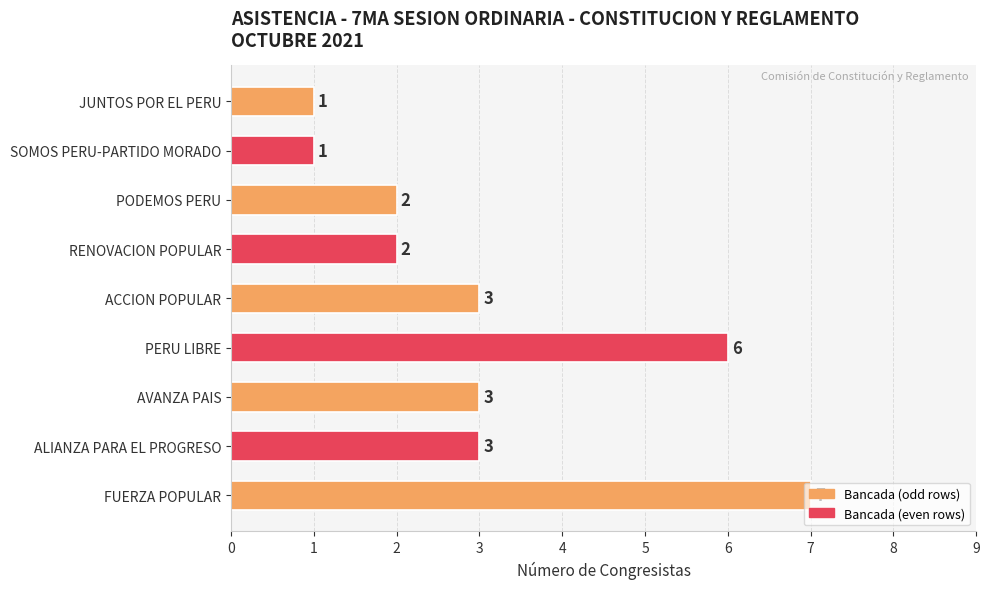

The chart shows a value of 2 at JUNTOS POR EL PERU. True or false?

False